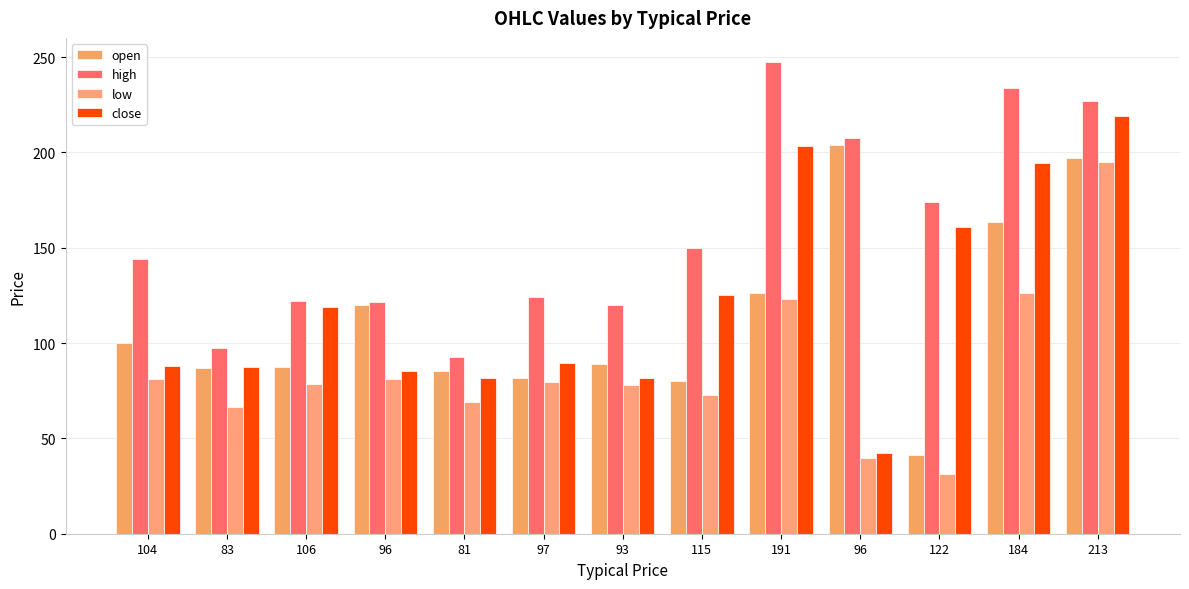

How many data points does each series have?

13